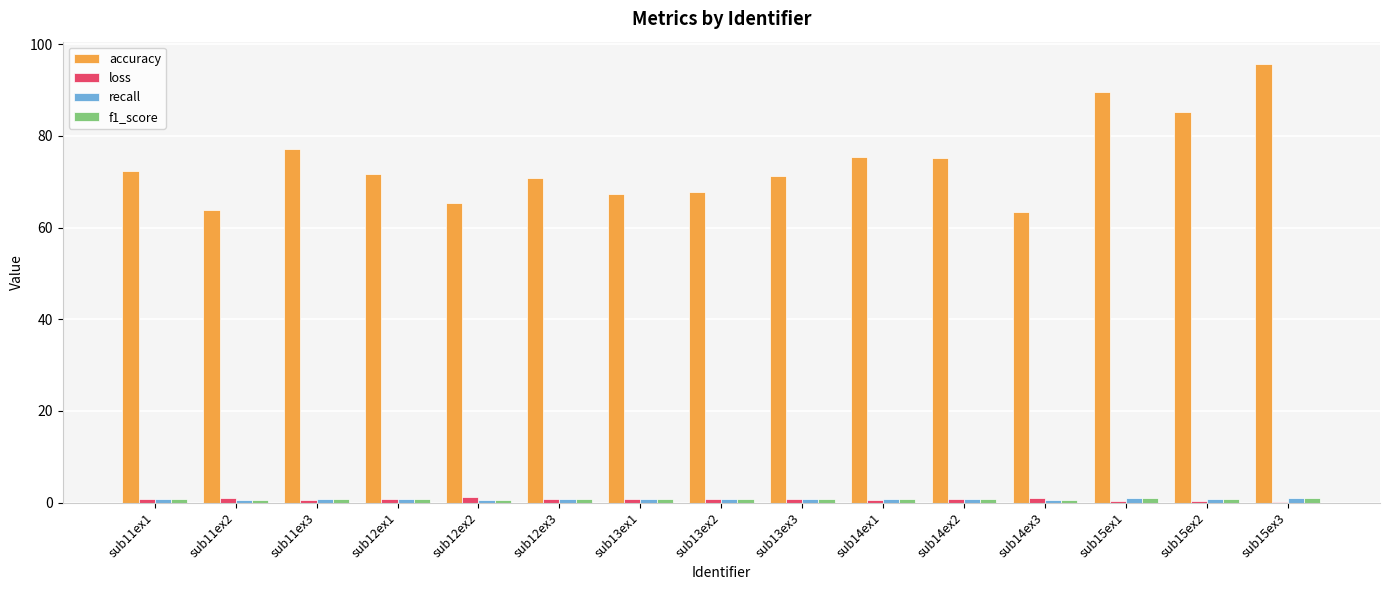

Between sub12ex2 and sub14ex2, which series saw the biggest shift?

accuracy